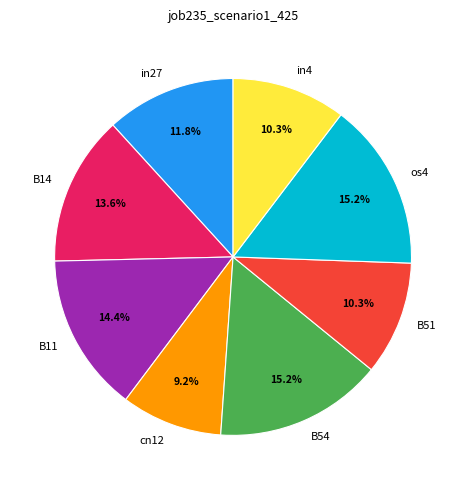

Which category has the smallest portion of the pie?

cn12